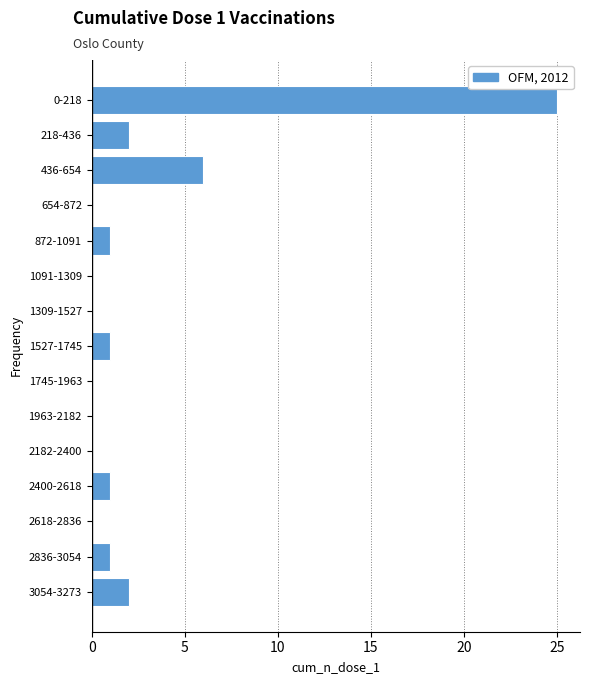

Reading bottom to top, what are all the values shown in this chart?

3054-3273=2	2836-3054=1	2618-2836=0	2400-2618=1	2182-2400=0	1963-2182=0	1745-1963=0	1527-1745=1	1309-1527=0	1091-1309=0	872-1091=1	654-872=0	436-654=6	218-436=2	0-218=25